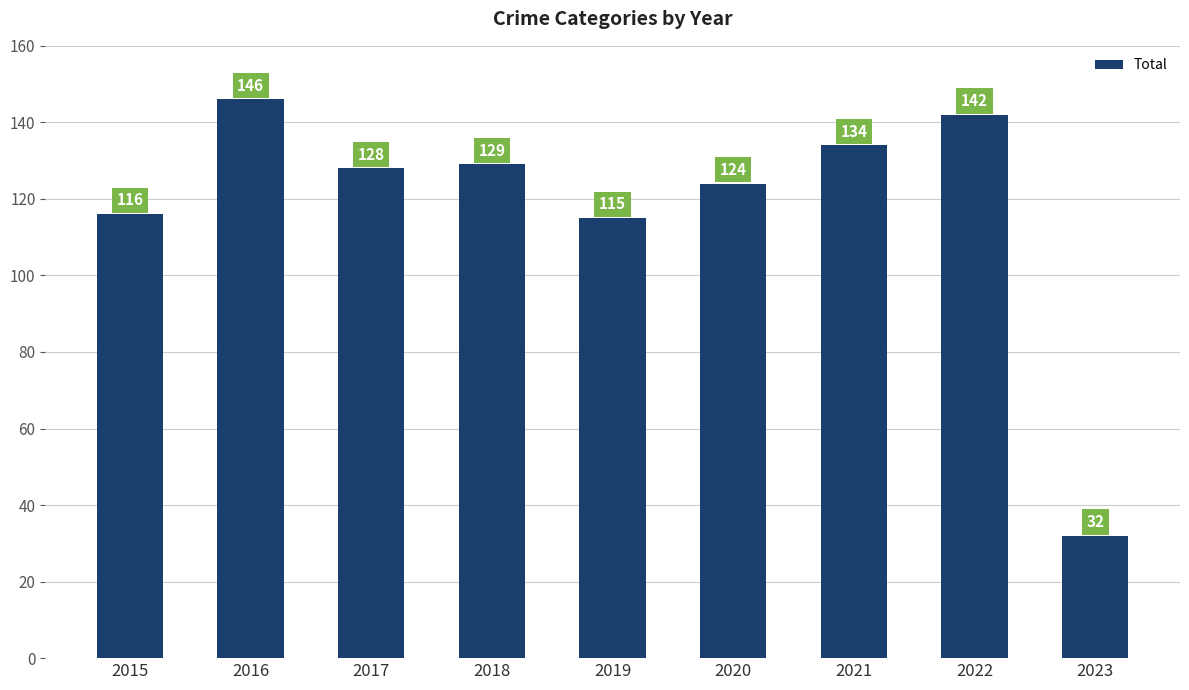

How many data points are less than 128?

4